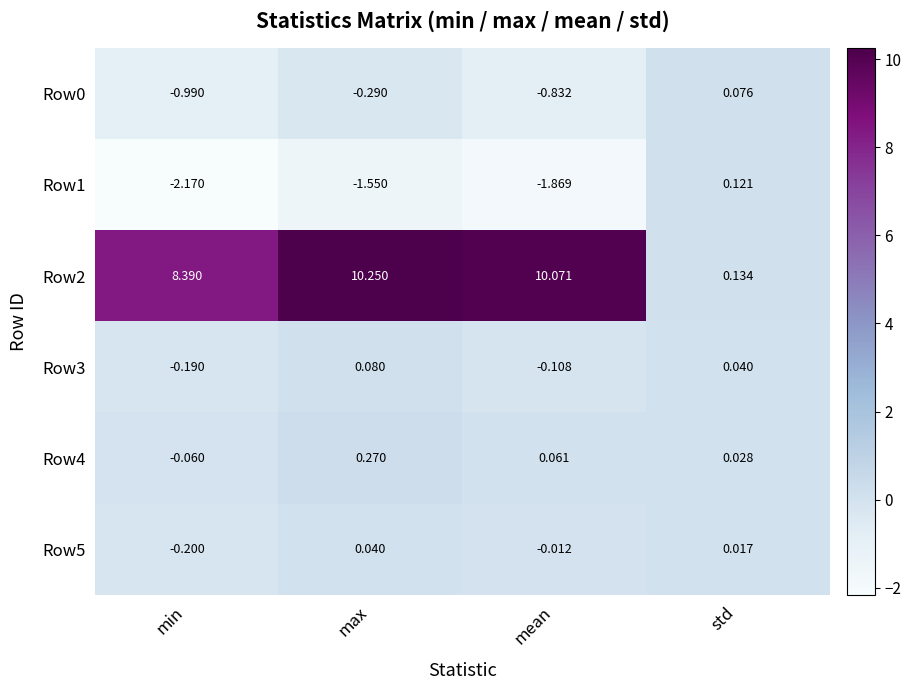

At how many categories does at least one series exceed 10?

2